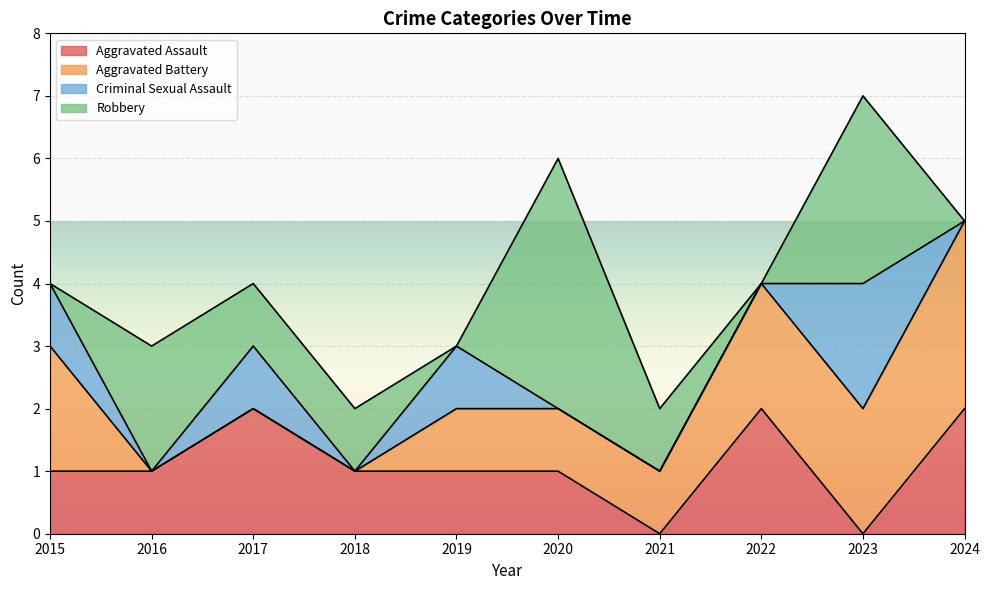

Which series ends up on top after the final intersection of Aggravated Assault and Criminal Sexual Assault?

Aggravated Assault